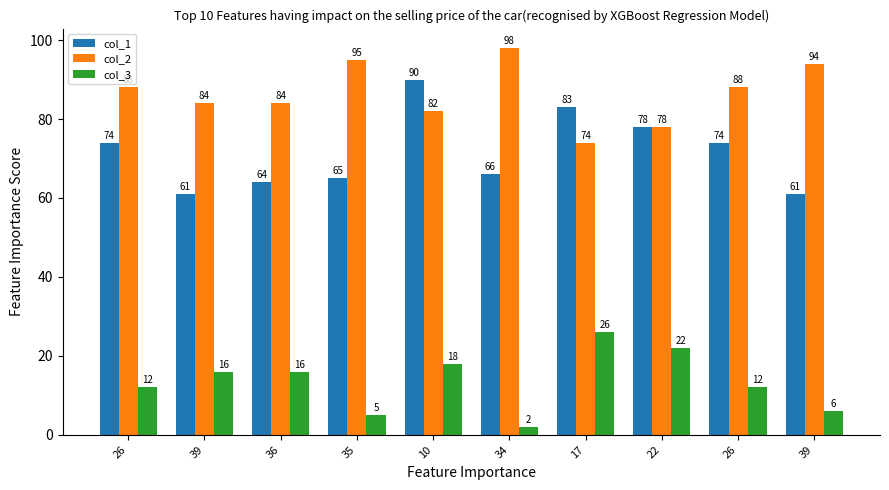

How many distinct data groups are displayed?

3